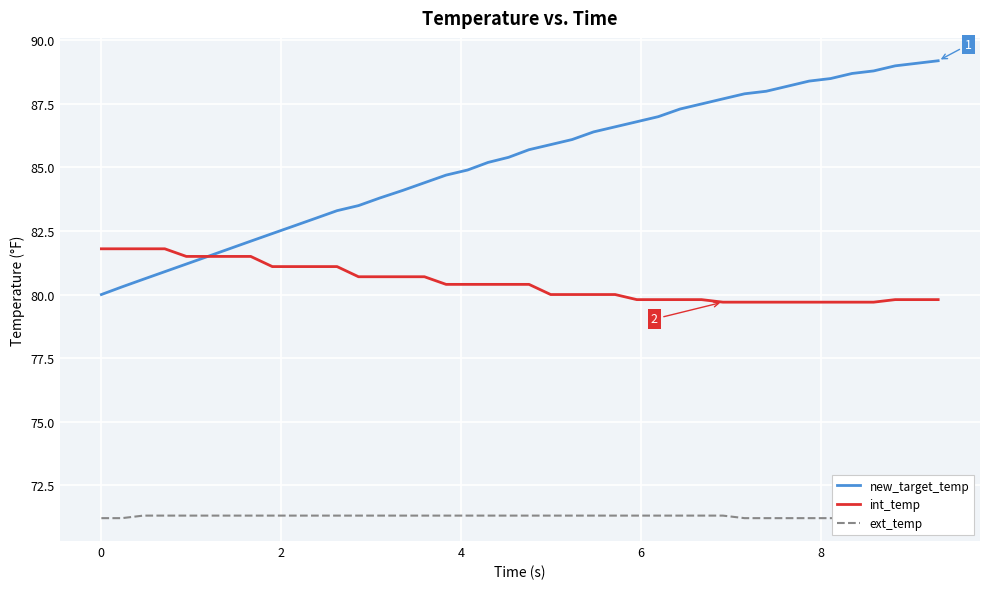

What is the total value across all series at 10?

234.6